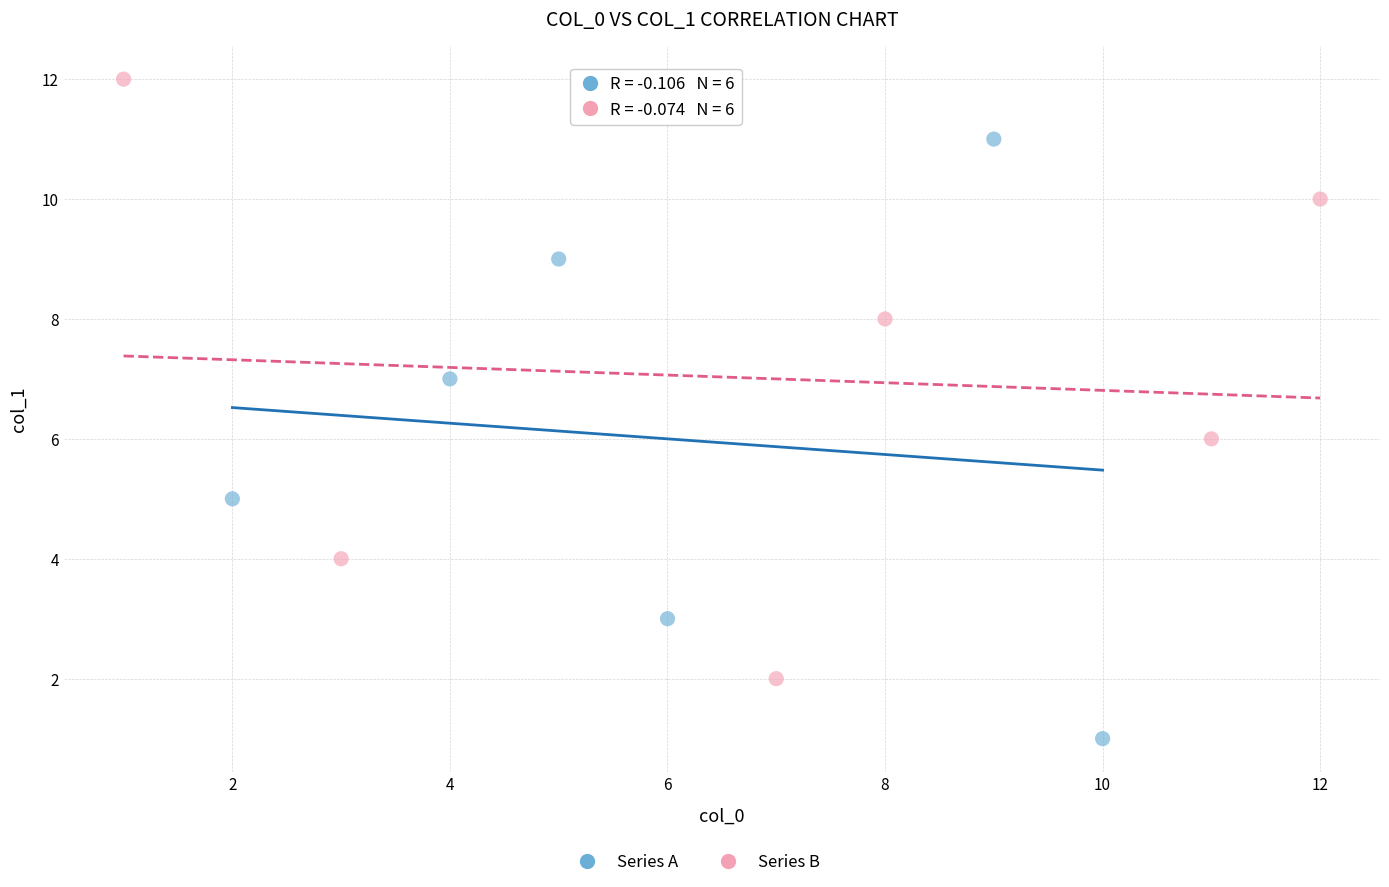

Which series contains the highest Y value?

Series B